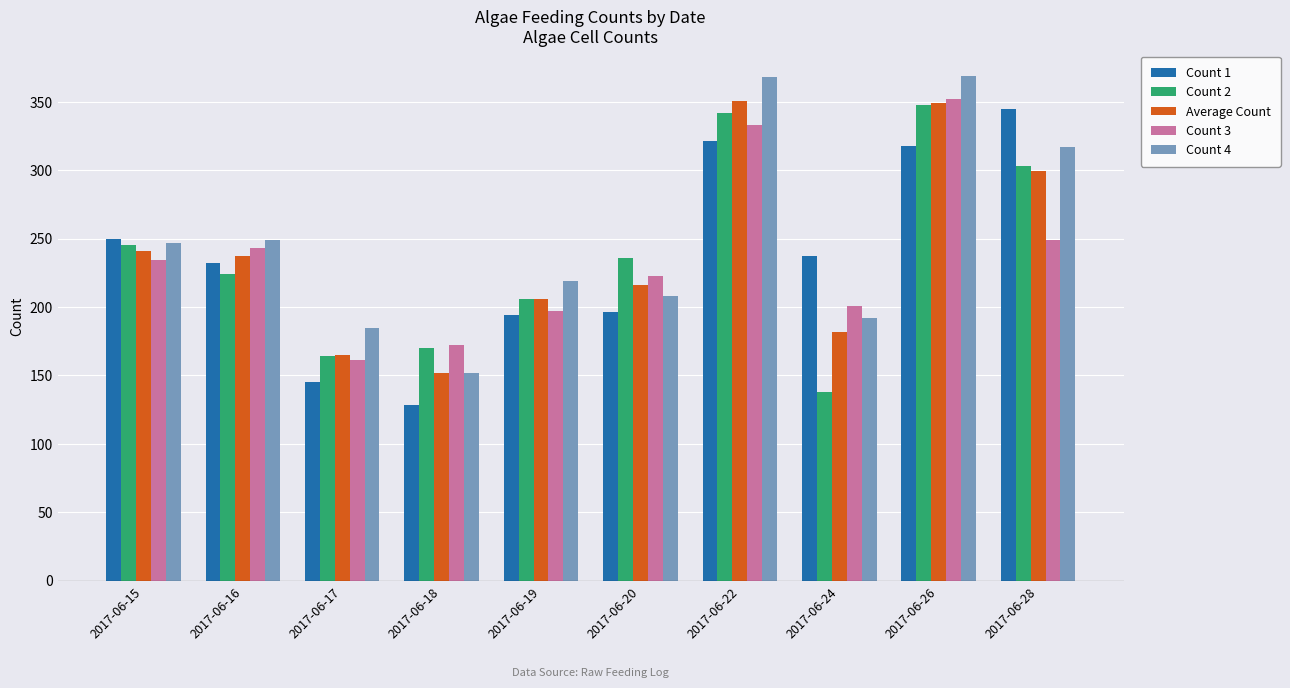

At which category is the sum across all series the highest?

2017-06-26